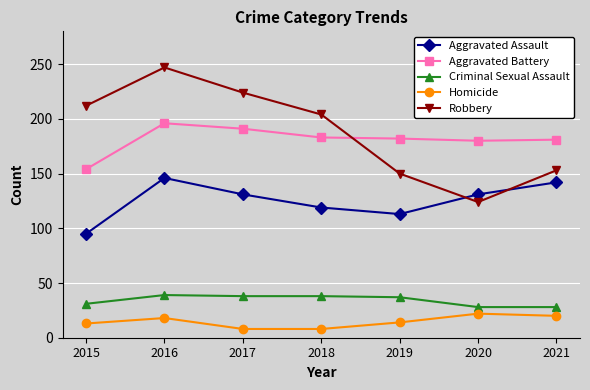

True or false: Homicide and Aggravated Assault intersect in this chart.

False